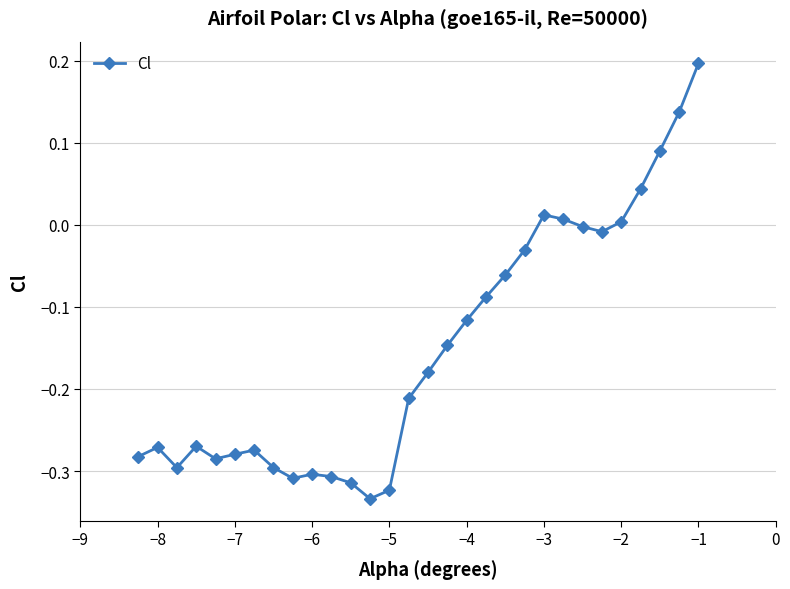

What is the difference between the second highest and second lowest values?

0.5